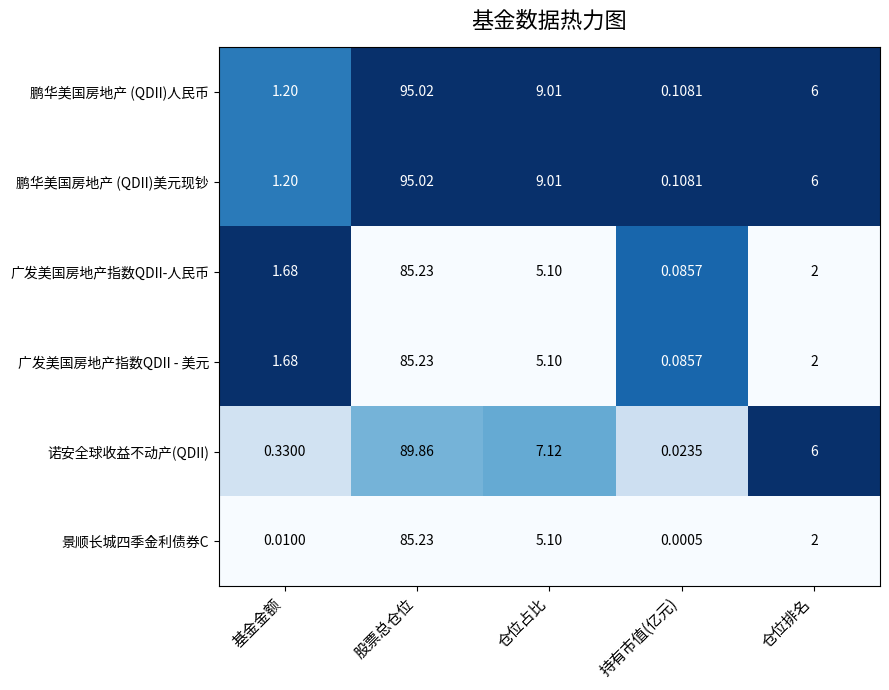

What is the maximum value shown in the chart?

95.0